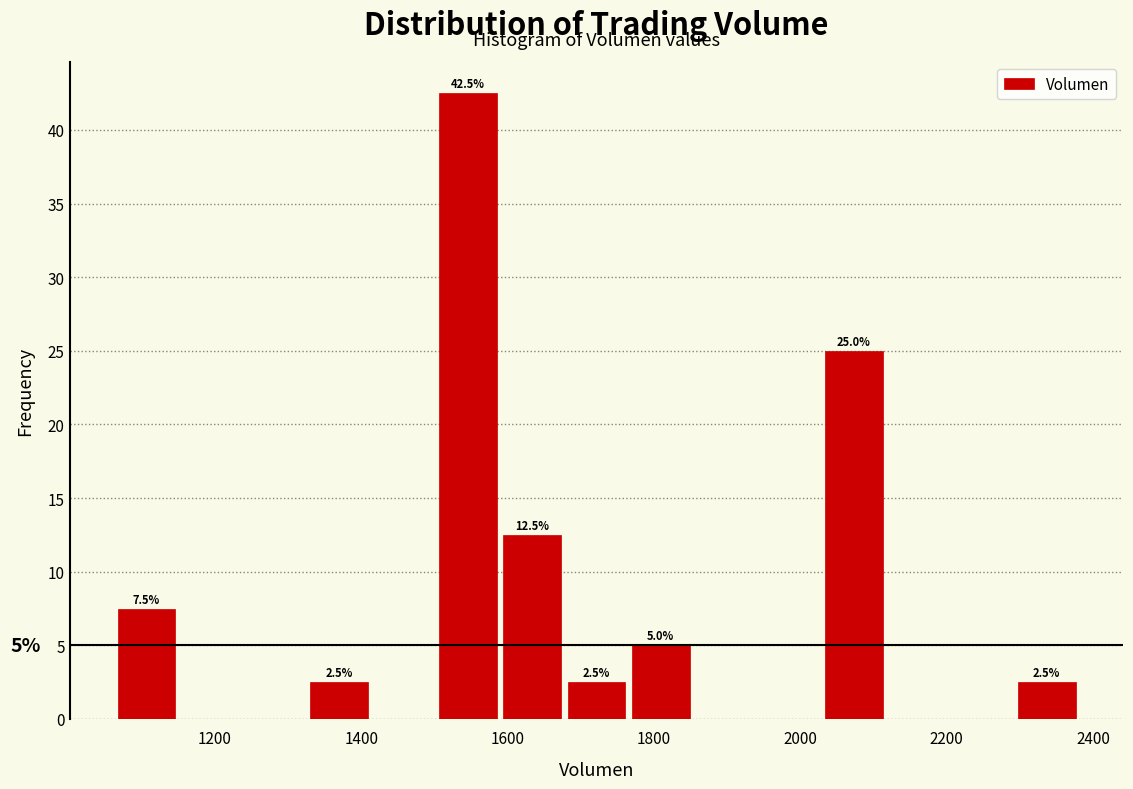

Which range on the x-axis has the tallest bar?

1500 to 1580